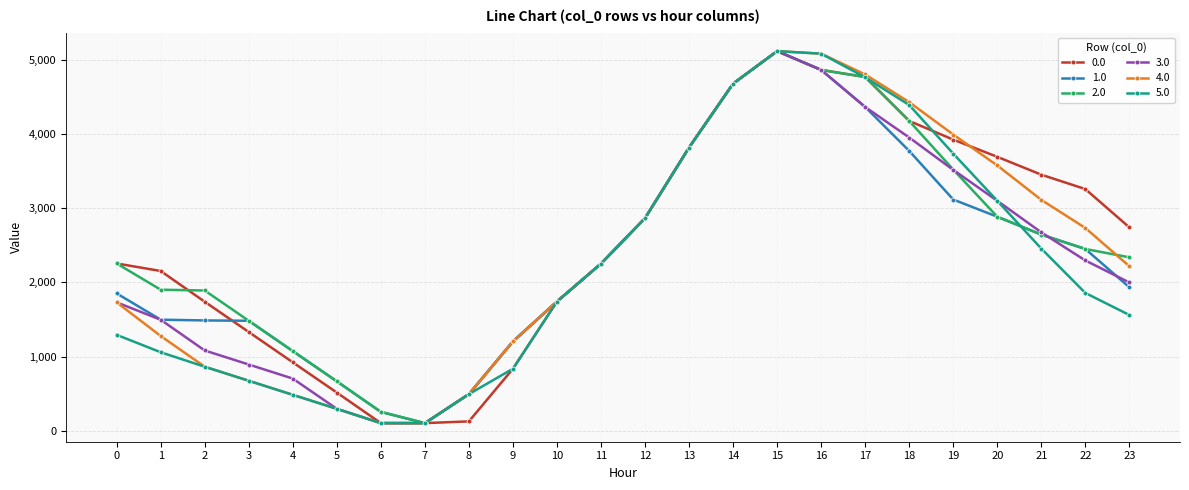

At which label does 0.0 reach its peak?

15